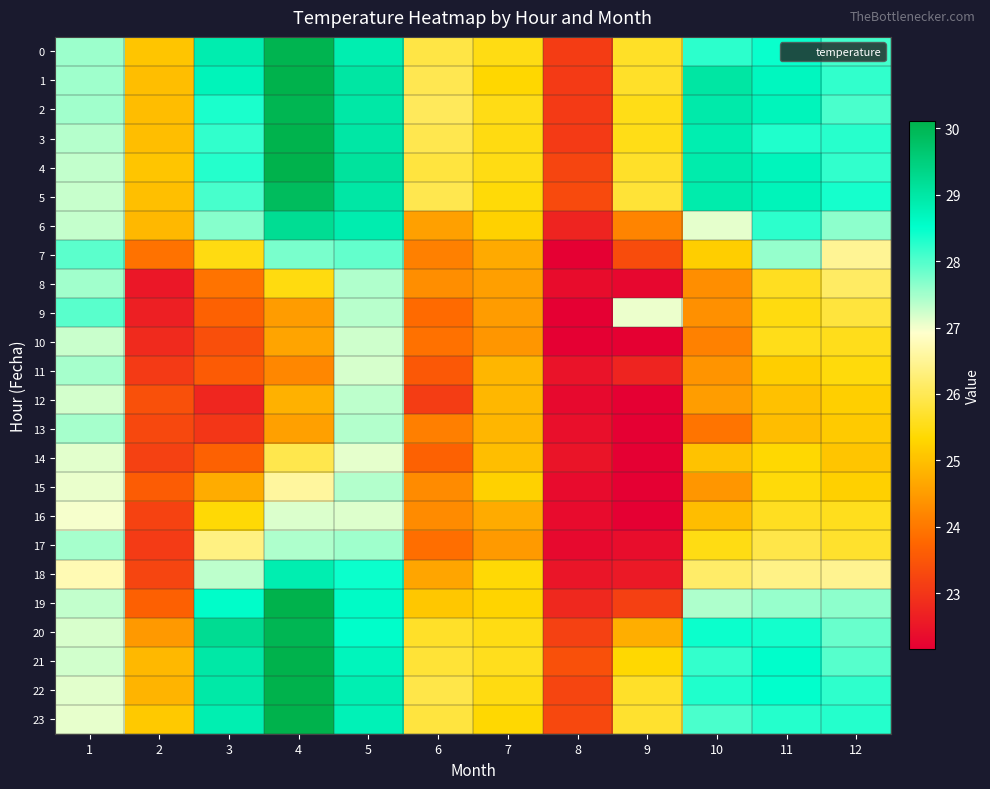

Reading left to right, list all the values displayed in this chart.

0: 1=27.5	2=25.1	3=28.9	4=30.1	5=28.9	6=25.9	7=25.5	8=23.1	9=25.6	10=28.2	11=28.5	12=28.1
1: 1=27.5	2=25.0	3=28.7	4=30.2	5=29.0	6=26.0	7=25.3	8=23.1	9=25.7	10=29.0	11=28.7	12=28.2
2: 1=27.5	2=24.9	3=28.4	4=30.0	5=29.0	6=26.0	7=25.5	8=23.1	9=25.5	10=28.9	11=28.7	12=28.1
3: 1=27.4	2=25.0	3=28.2	4=30.1	5=29.0	6=25.9	7=25.5	8=23.1	9=25.5	10=28.9	11=28.3	12=28.3
4: 1=27.3	2=25.1	3=28.3	4=30.2	5=29.1	6=25.8	7=25.5	8=23.2	9=25.6	10=28.9	11=28.7	12=28.2
5: 1=27.3	2=25.0	3=28.1	4=29.9	5=29.0	6=25.9	7=25.4	8=23.3	9=25.8	10=28.9	11=28.7	12=28.4
6: 1=27.3	2=24.9	3=27.7	4=29.2	5=28.9	6=24.6	7=25.2	8=22.7	9=24.2	10=27.1	11=28.2	12=27.6
7: 1=27.9	2=23.9	3=25.5	4=27.8	5=27.9	6=24.1	7=24.7	8=22.1	9=23.4	10=25.2	11=27.6	12=26.5
8: 1=27.5	2=22.5	3=23.9	4=25.4	5=27.4	6=24.3	7=24.5	8=22.4	9=22.3	10=24.3	11=25.6	12=26.1
9: 1=27.9	2=22.7	3=23.7	4=24.5	5=27.4	6=23.8	7=24.5	8=22.2	9=27.0	10=24.3	11=25.5	12=25.8
10: 1=27.2	2=22.8	3=23.4	4=24.6	5=27.2	6=23.9	7=24.4	8=22.1	9=22.2	10=24.1	11=25.5	12=25.5
11: 1=27.5	2=23.1	3=23.6	4=24.2	5=27.2	6=23.5	7=24.9	8=22.5	9=22.7	10=24.4	11=25.2	12=25.4
12: 1=27.2	2=23.4	3=22.8	4=24.8	5=27.3	6=23.1	7=24.9	8=22.3	9=22.1	10=24.5	11=25.0	12=25.2
13: 1=27.5	2=23.3	3=23.0	4=24.6	5=27.4	6=24.1	7=24.9	8=22.4	9=22.1	10=23.9	11=24.9	12=25.1
14: 1=27.1	2=23.2	3=23.7	4=25.9	5=27.1	6=23.7	7=25.0	8=22.5	9=21.9	10=25.0	11=25.4	12=25.1
15: 1=27.1	2=23.6	3=24.7	4=26.6	5=27.4	6=24.3	7=25.2	8=22.4	9=22.2	10=24.4	11=25.4	12=25.2
16: 1=27.0	2=23.2	3=25.4	4=27.1	5=27.1	6=24.3	7=24.7	8=22.4	9=22.1	10=24.9	11=25.6	12=25.6
17: 1=27.5	2=23.1	3=26.4	4=27.4	5=27.5	6=23.9	7=24.5	8=22.3	9=22.4	10=25.5	11=25.9	12=25.7
18: 1=26.7	2=23.2	3=27.3	4=28.9	5=28.4	6=24.6	7=25.4	8=22.5	9=22.6	10=26.1	11=26.4	12=26.5
19: 1=27.3	2=23.7	3=28.5	4=30.8	5=28.6	6=25.1	7=25.3	8=22.8	9=23.2	10=27.4	11=27.6	12=27.6
20: 1=27.2	2=24.5	3=29.2	4=30.0	5=28.5	6=25.7	7=25.5	8=23.2	9=24.8	10=28.4	11=28.4	12=27.9
21: 1=27.2	2=24.9	3=29.0	4=30.6	5=28.7	6=25.8	7=25.6	8=23.4	9=25.4	10=28.2	11=28.5	12=28.0
22: 1=27.1	2=24.8	3=29.0	4=30.5	5=28.8	6=25.9	7=25.5	8=23.2	9=25.6	10=28.3	11=28.5	12=28.2
23: 1=27.1	2=25.1	3=28.8	4=30.2	5=28.8	6=25.8	7=25.4	8=23.3	9=25.7	10=28.1	11=28.3	12=28.3